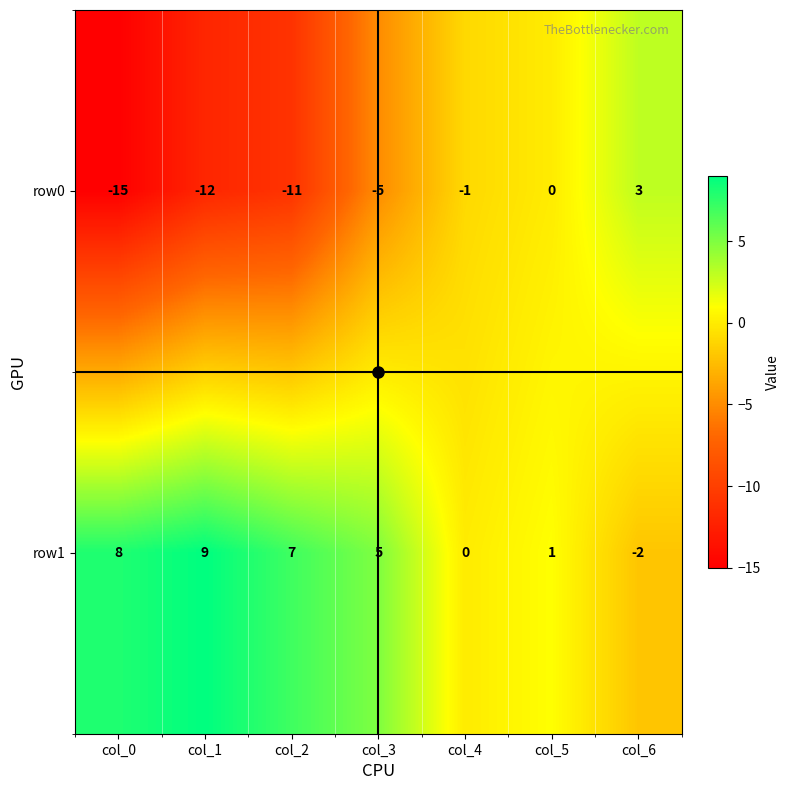

What is the maximum value shown in the chart?

9